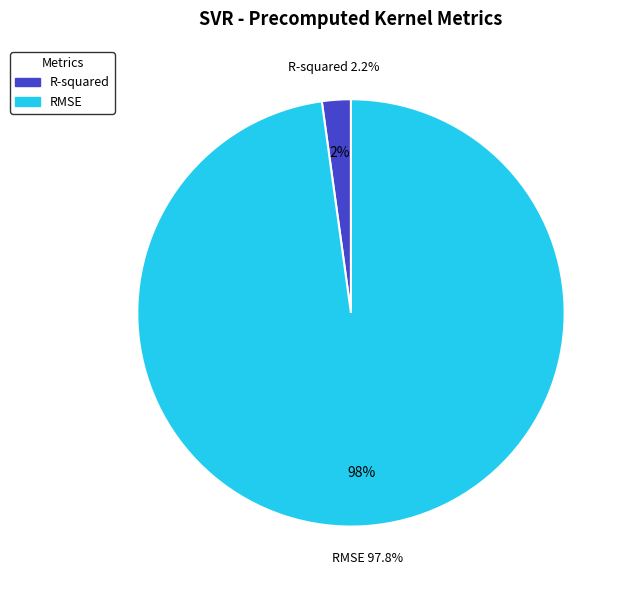

What is the total percentage of R-squared and RMSE?

100.0%